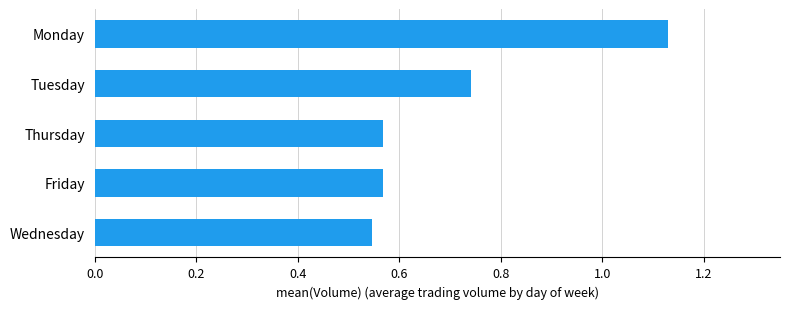

Between Friday and Monday, which is larger?

Monday